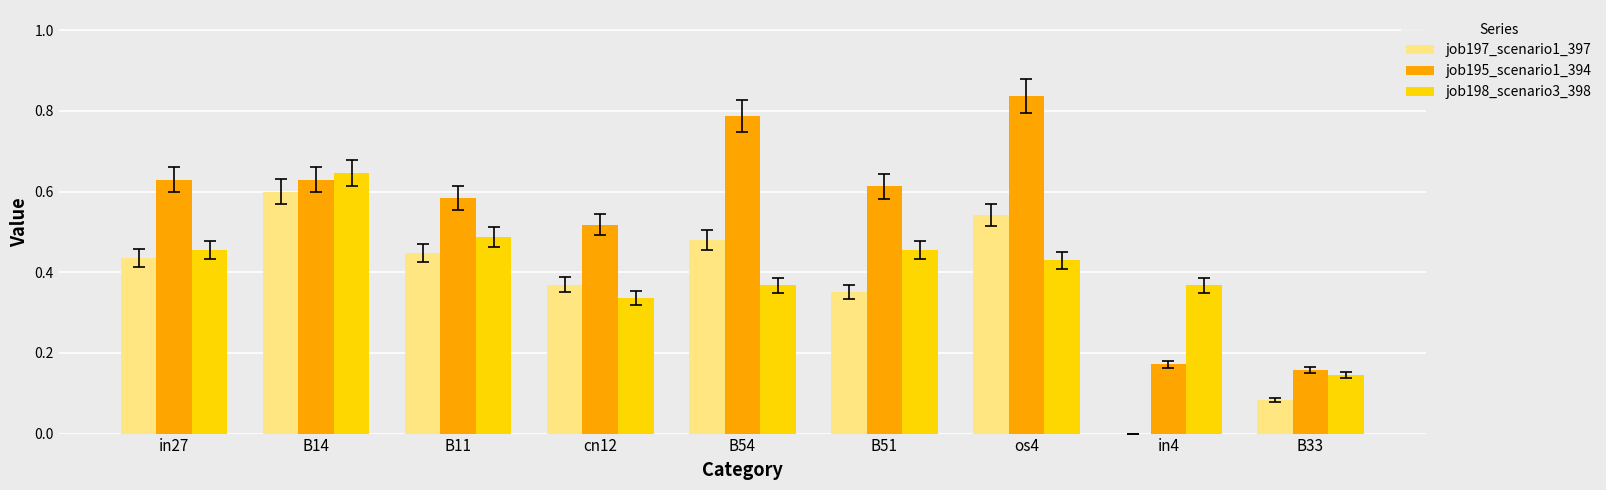

Which series has the largest range (max minus min)?

job195_scenario1_394